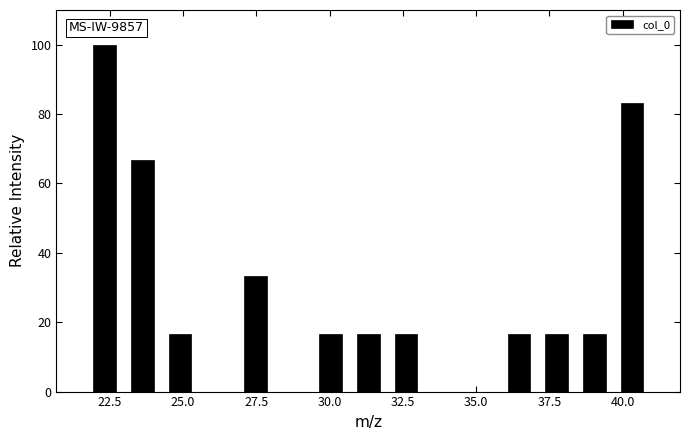

Read against the x-axis, roughly where is the centre of the tallest bar?

22.5